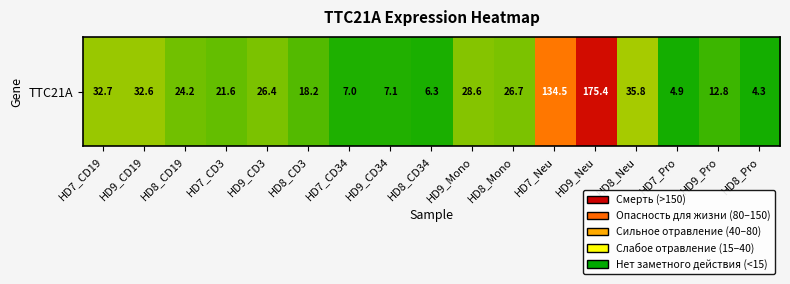

What is the greatest value displayed?

175.4